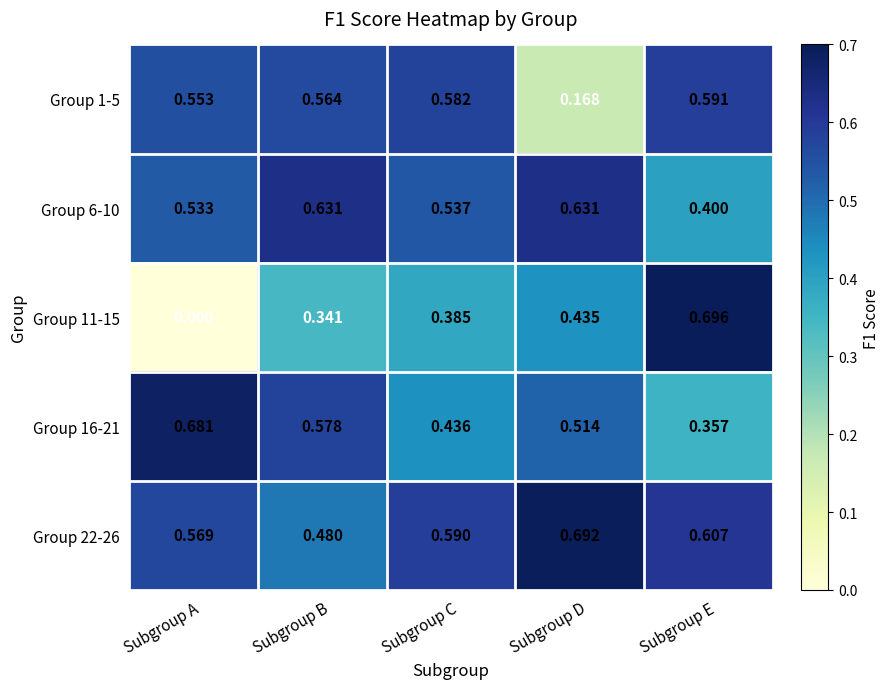

Which category has the highest value in the Group 22-26 series?

Subgroup D